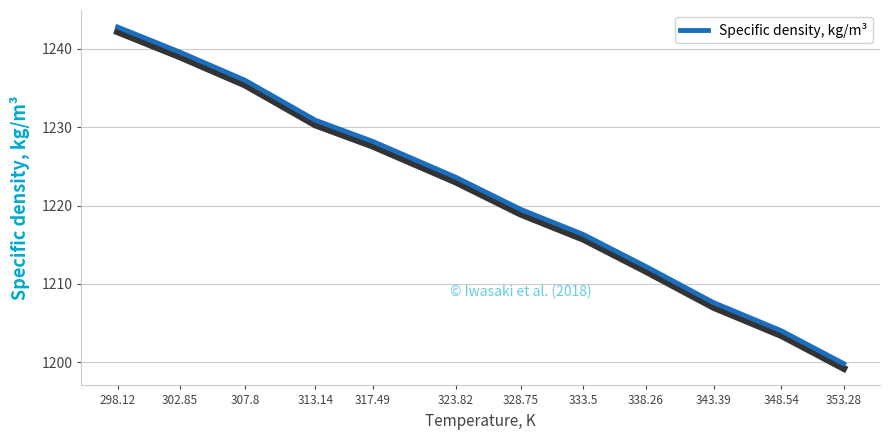

Reading left to right, transcribe all the data shown in this chart.

298.12=1242.8	302.85=1239.6	307.8=1236.0	313.14=1230.9	317.49=1228.2	323.82=1223.6	328.75=1219.5	333.5=1216.3	338.26=1212.2	343.39=1207.6	348.54=1204.0	353.28=1199.8